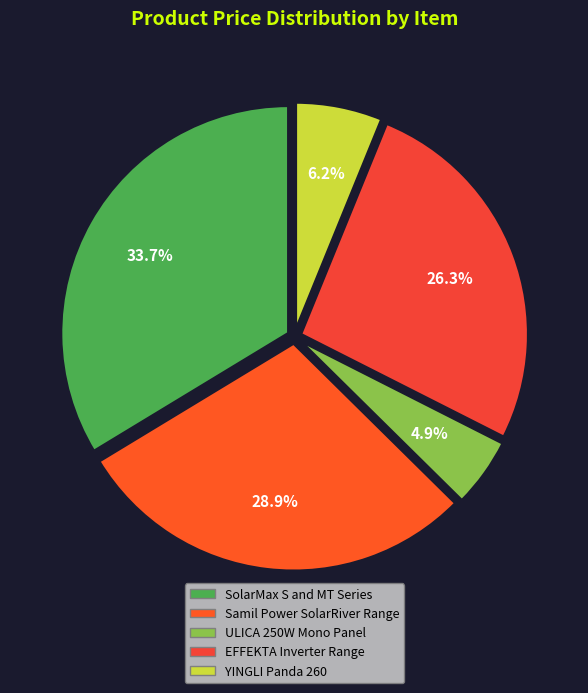

What portion of the pie excludes SolarMax S and MT Series?

66.3%